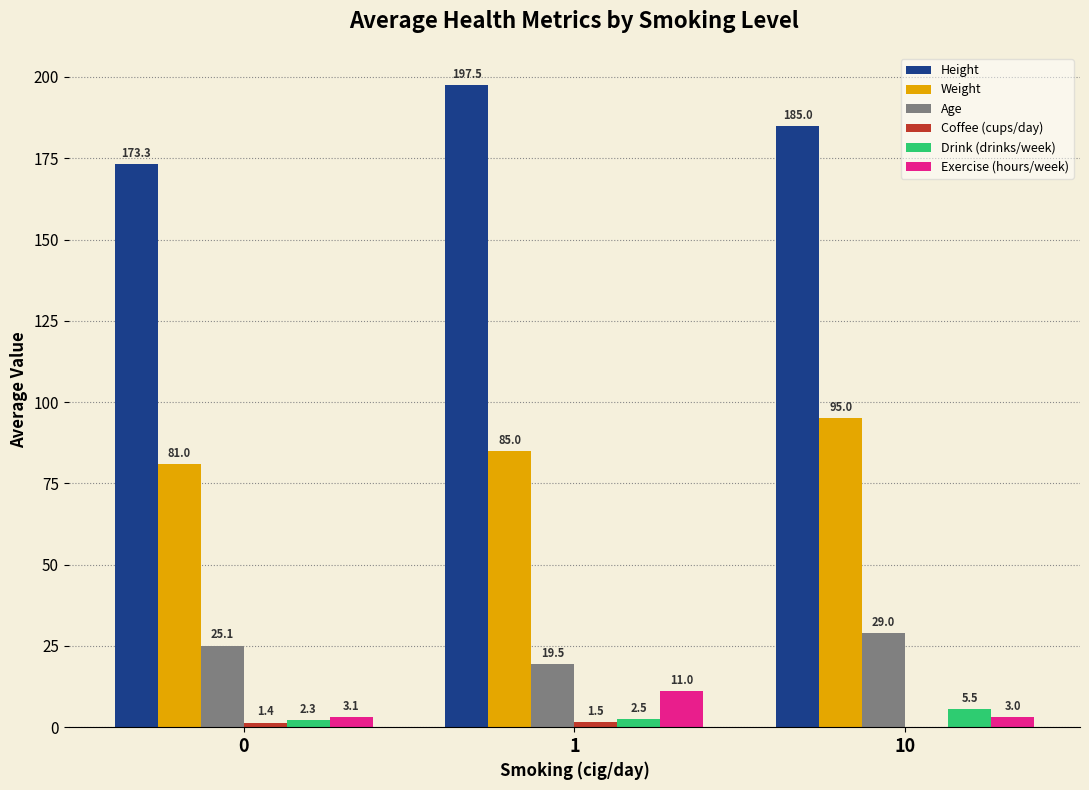

Count the number of data series in this chart.

6